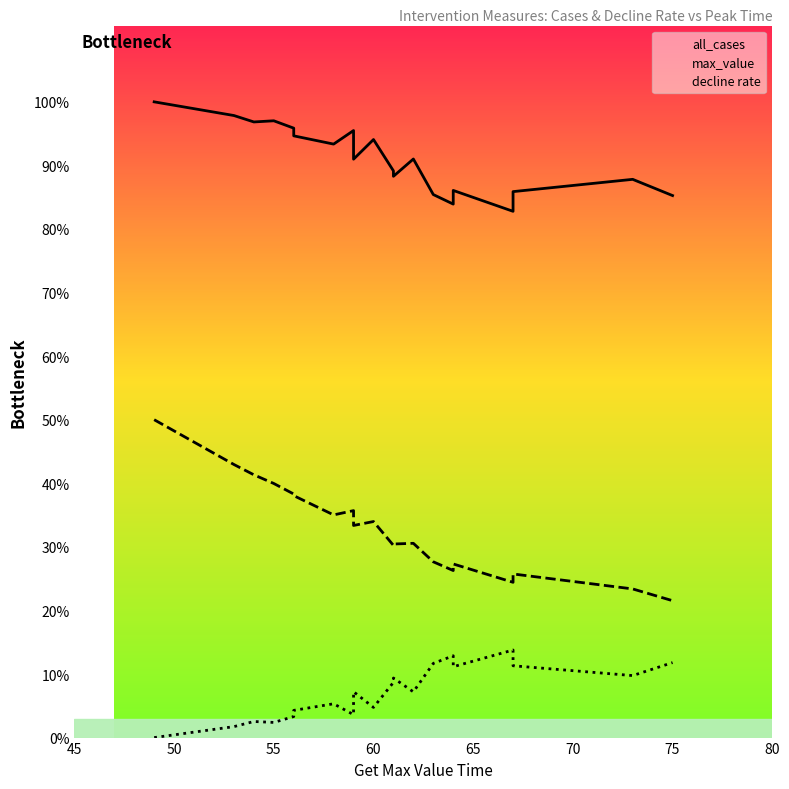

How many data points in max_value are less than 8119033?

10